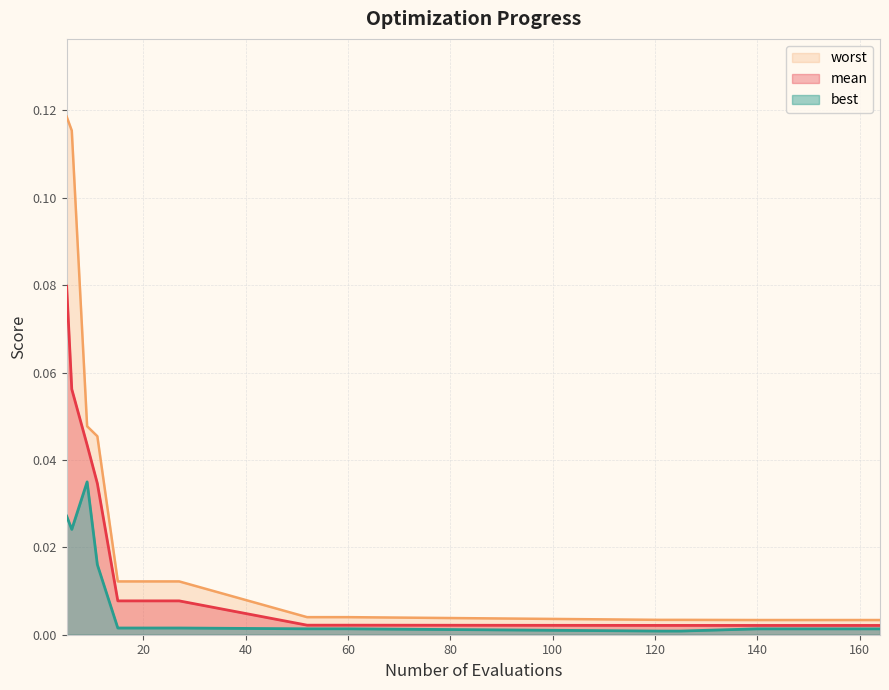

True or false: best has a value of 0.0 at 5.

True